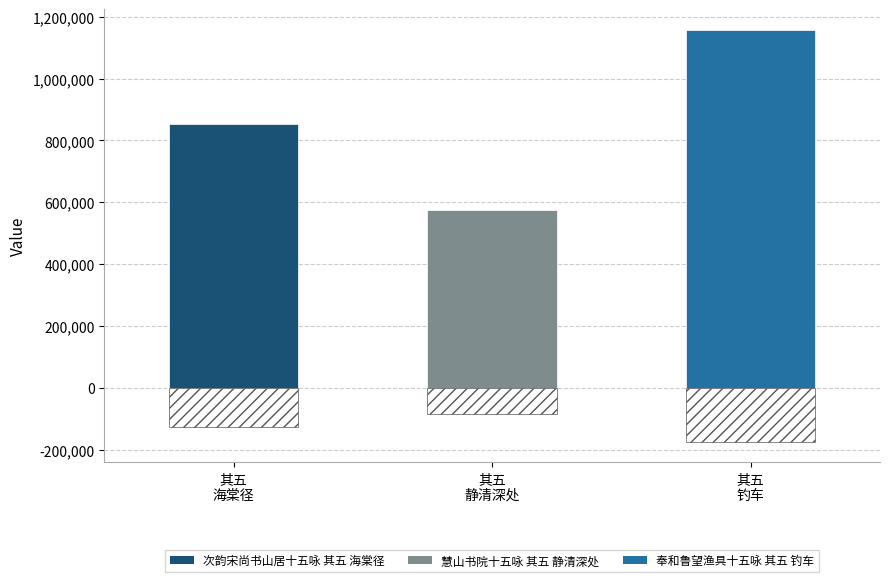

Reading left to right, list all the values displayed in this chart.

852967	574821	1158270